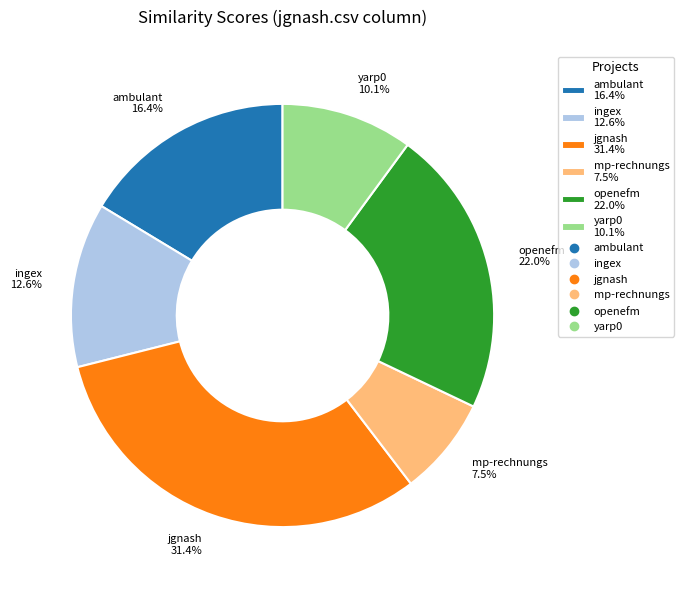

How many segments does this pie chart have?

6